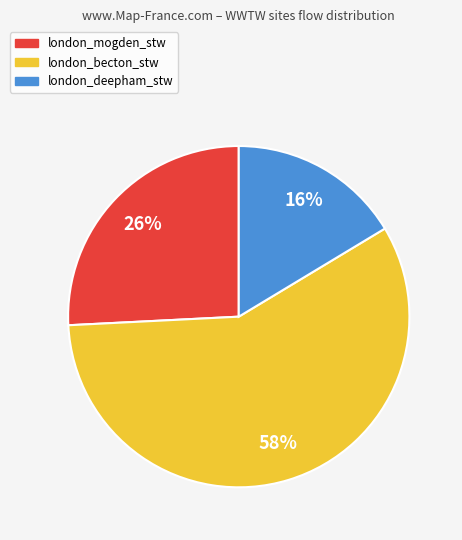

What is the ratio of the value at london_mogden_stw to the value at london_becton_stw?

0.4